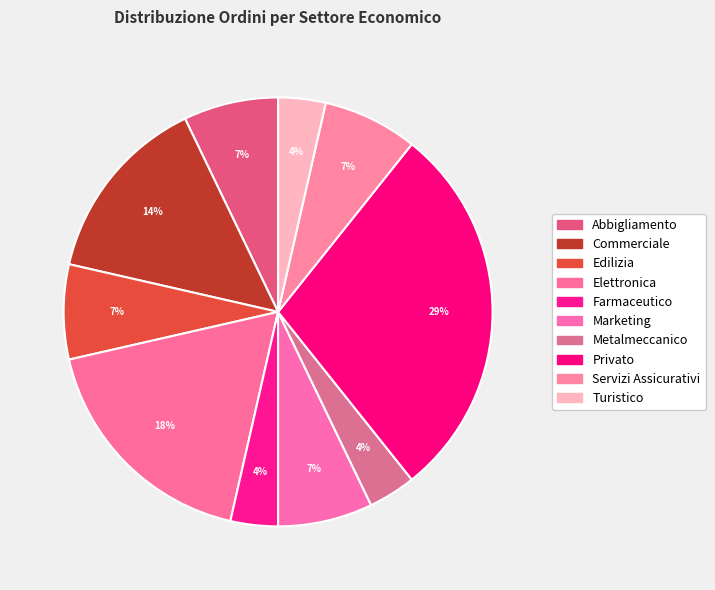

What percentage is the Elettronica slice, to the nearest percent?

18%